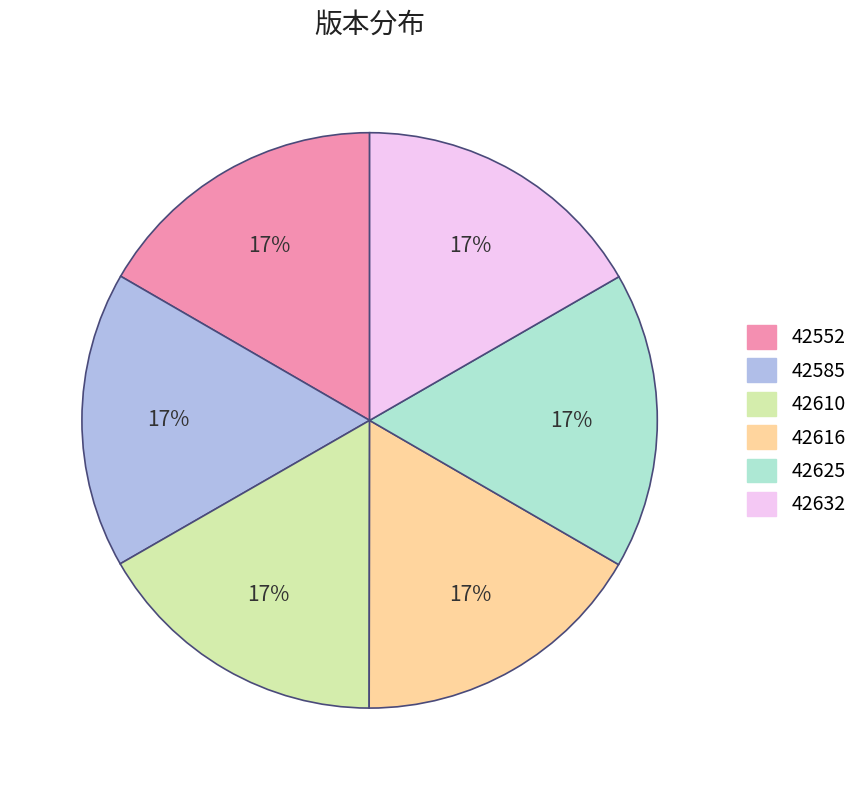

How many slices are in this pie chart?

6